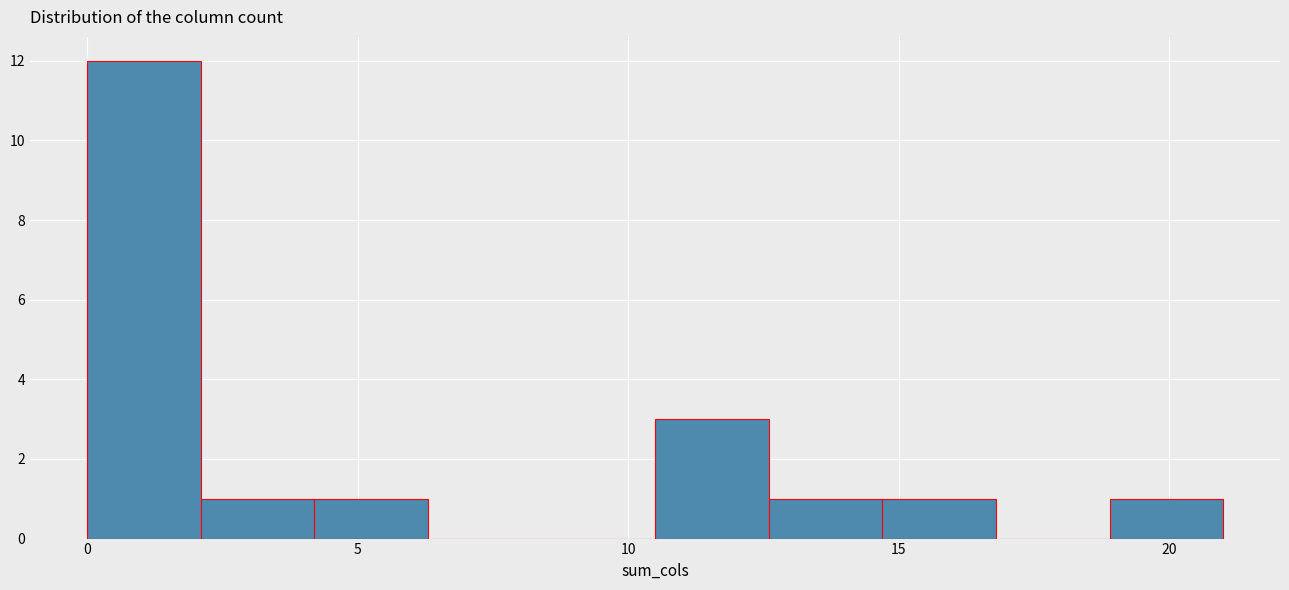

Reading left to right, list every bar in this chart as the range it spans on the x-axis followed by its height. Neither the bar edges nor the heights are printed on the chart, so give them approximately, as read against the axes.

0.0 to 2.1: 12
2.1 to 4.2: 1
4.2 to 6.3: 1
6.3 to 8.4: 0
8.4 to 10.5: 0
10.5 to 12.6: 3
12.6 to 14.7: 1
14.7 to 16.8: 1
16.8 to 18.9: 0
18.9 to 21.0: 1